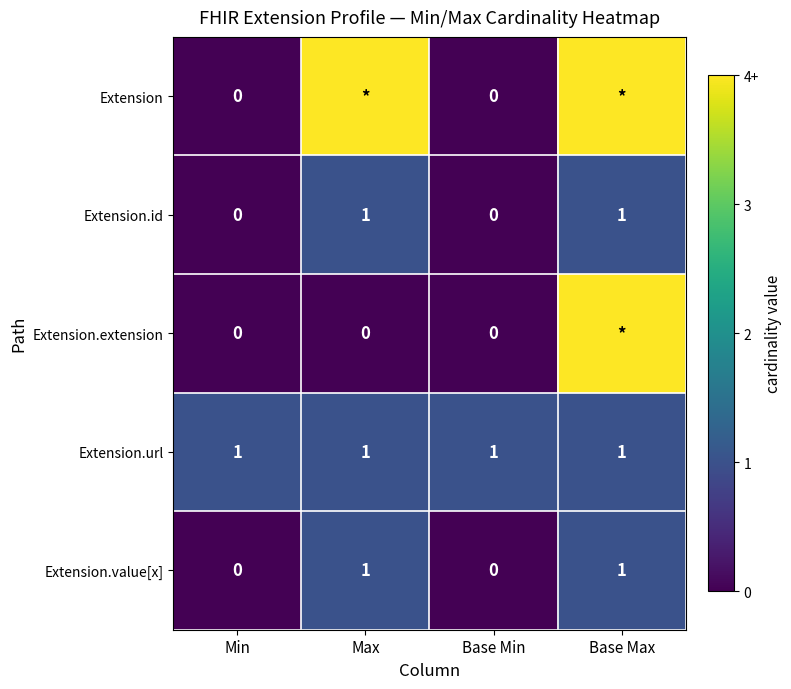

Count the Extension.id values in the range 0 to 1.

4